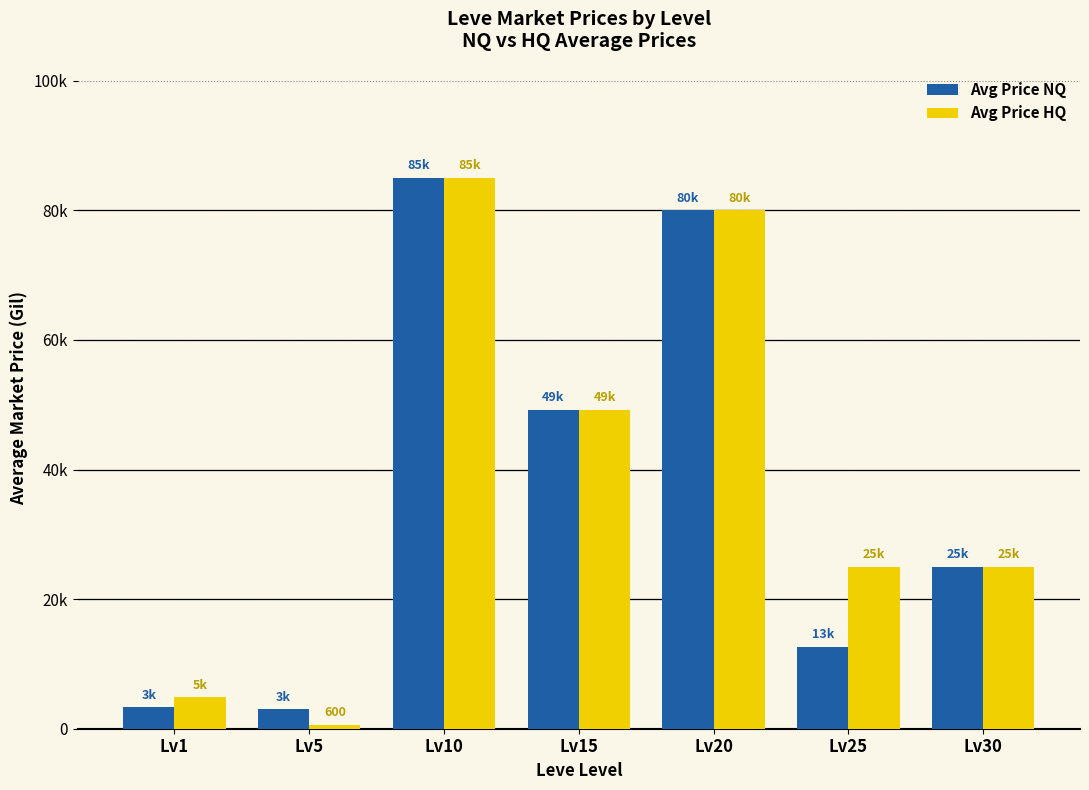

Is the value of Avg Price HQ at Lv20 greater than the value of Avg Price NQ at Lv30?

Yes